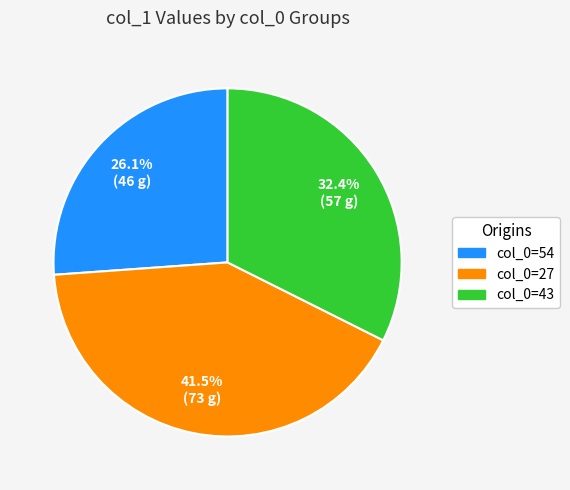

How many segments does this pie chart have?

3